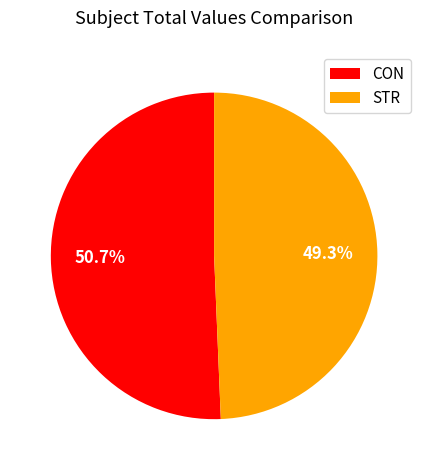

Is there a majority slice in this chart?

Yes